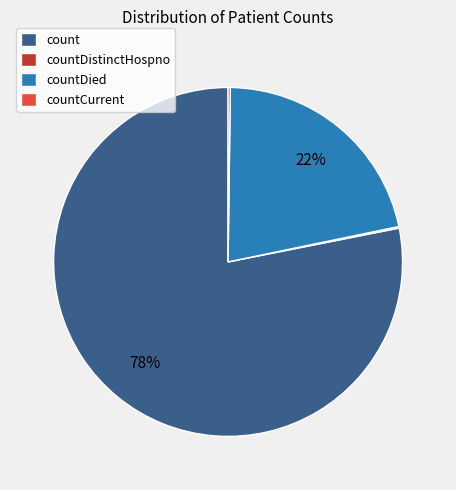

Does any single category account for the majority?

Yes